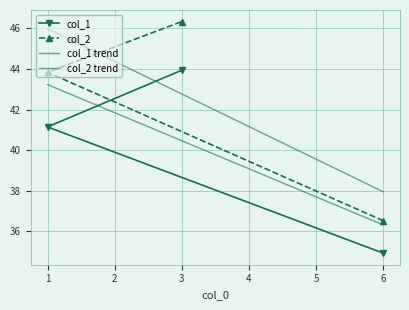

Rank the series by their average value, from lowest to highest.

col_1, col_2